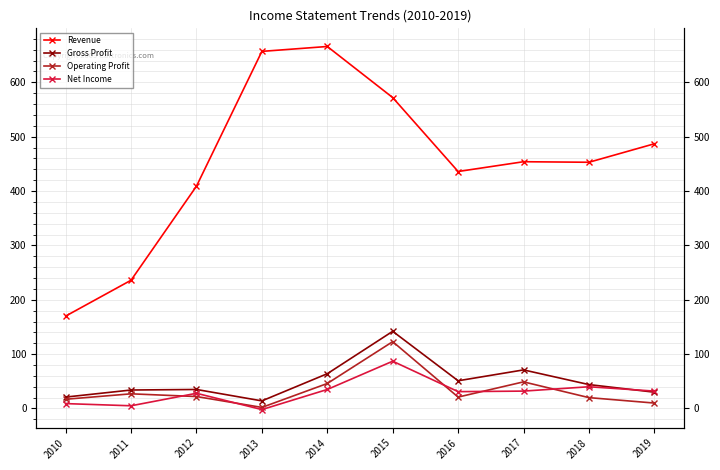

At which label does Operating Profit reach its minimum?

2013